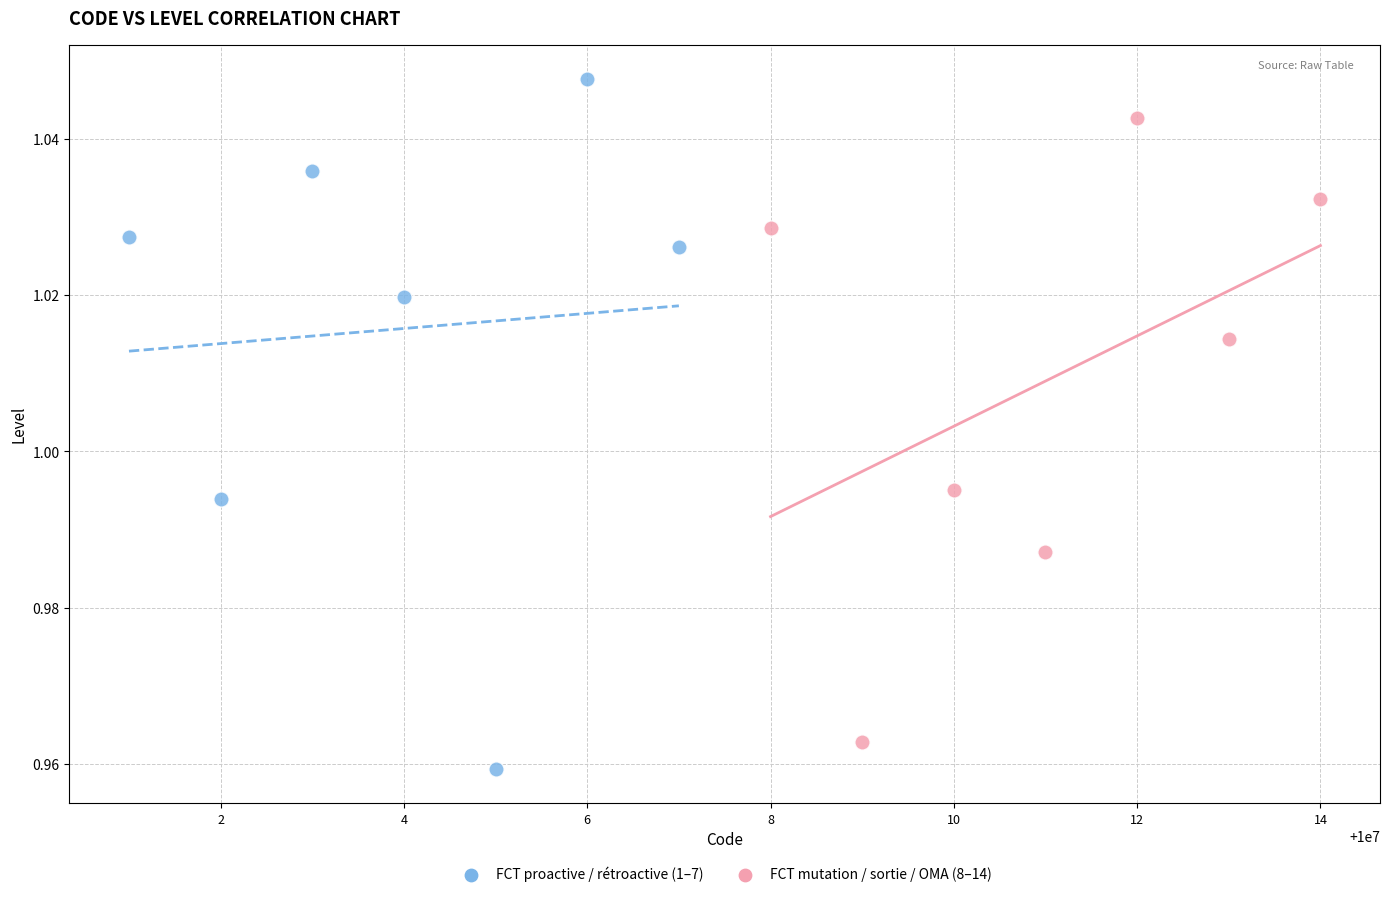

Which series reaches the maximum Y coordinate?

FCT proactive / rétroactive (1–7)